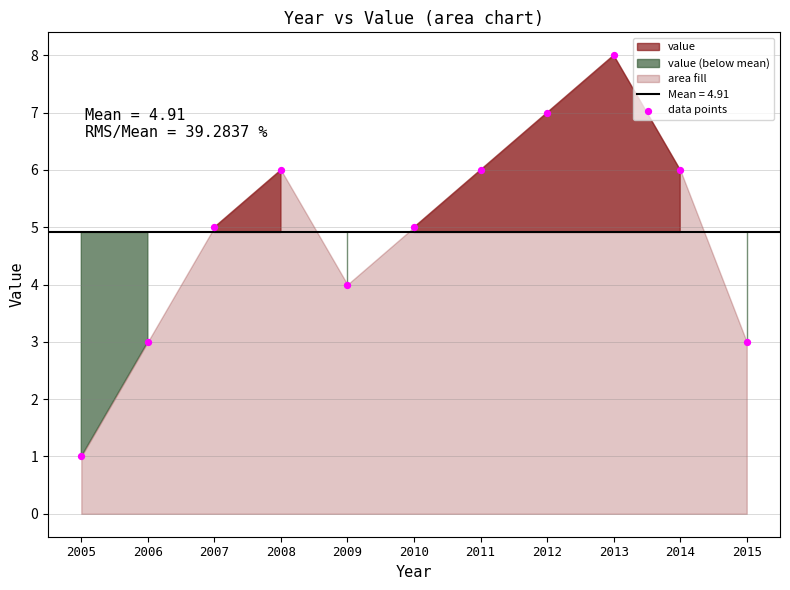

What is the range of Y values (max minus min)?

7